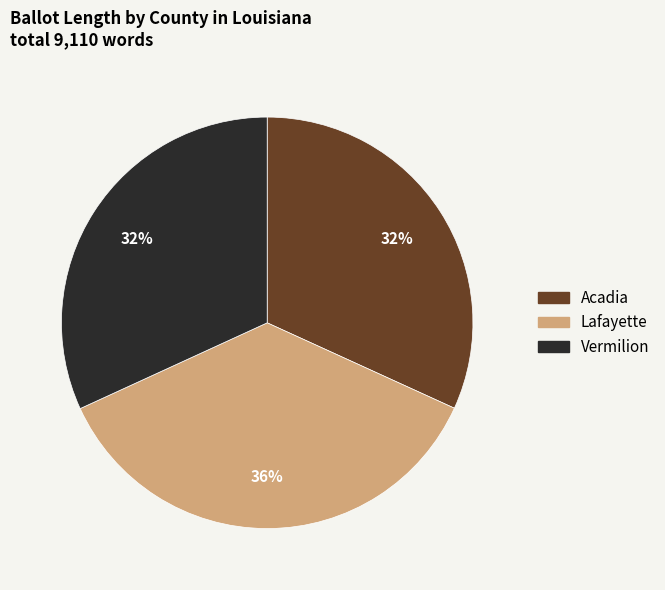

Does Lafayette account for over 50% of the chart?

No